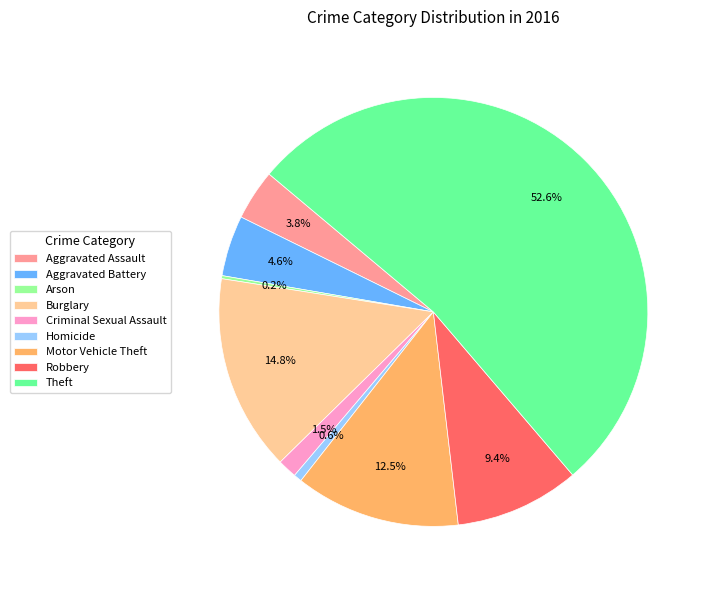

To the nearest percent, what is the average slice percentage?

11%